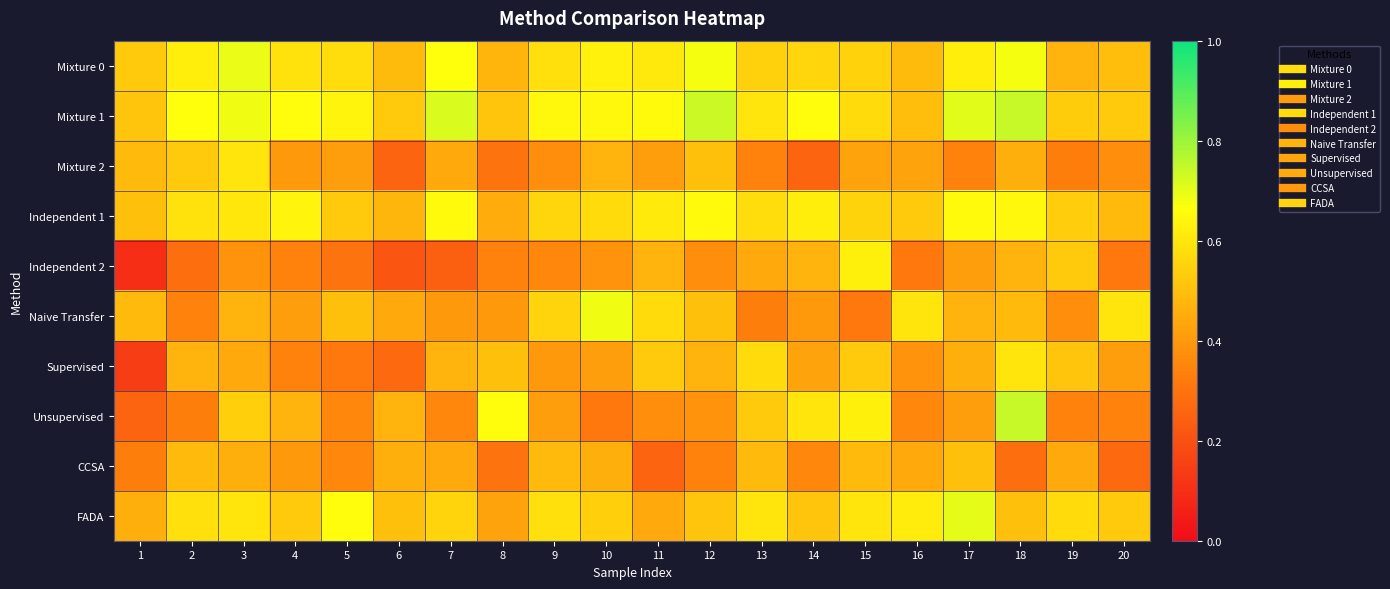

At how many categories does at least one series exceed 0?

20